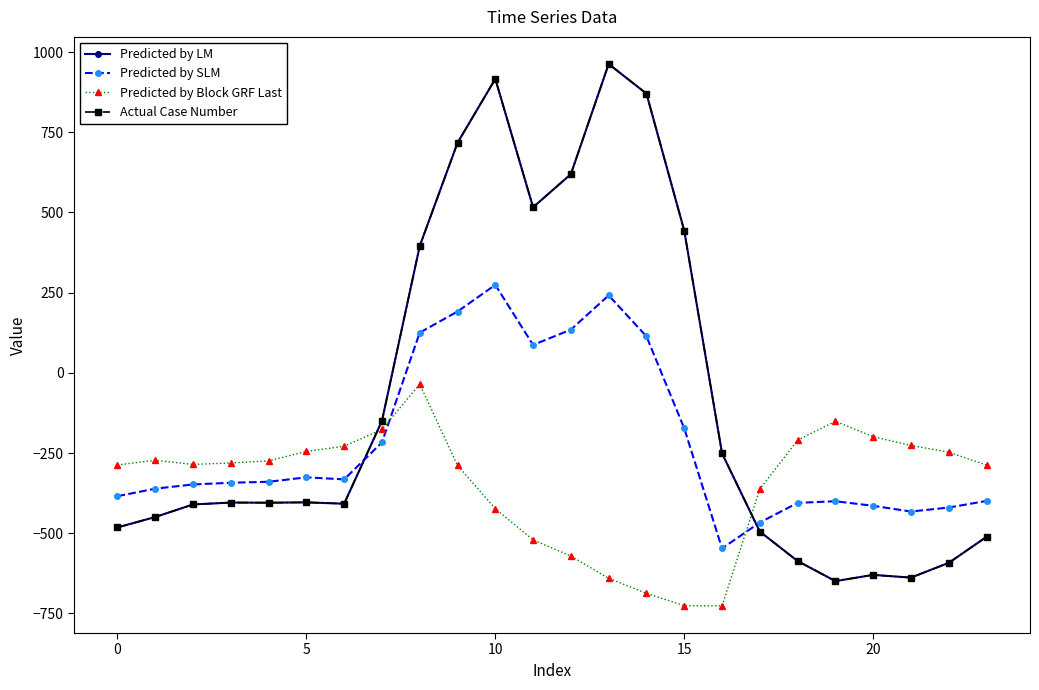

Does the chart have visible grid lines?

No